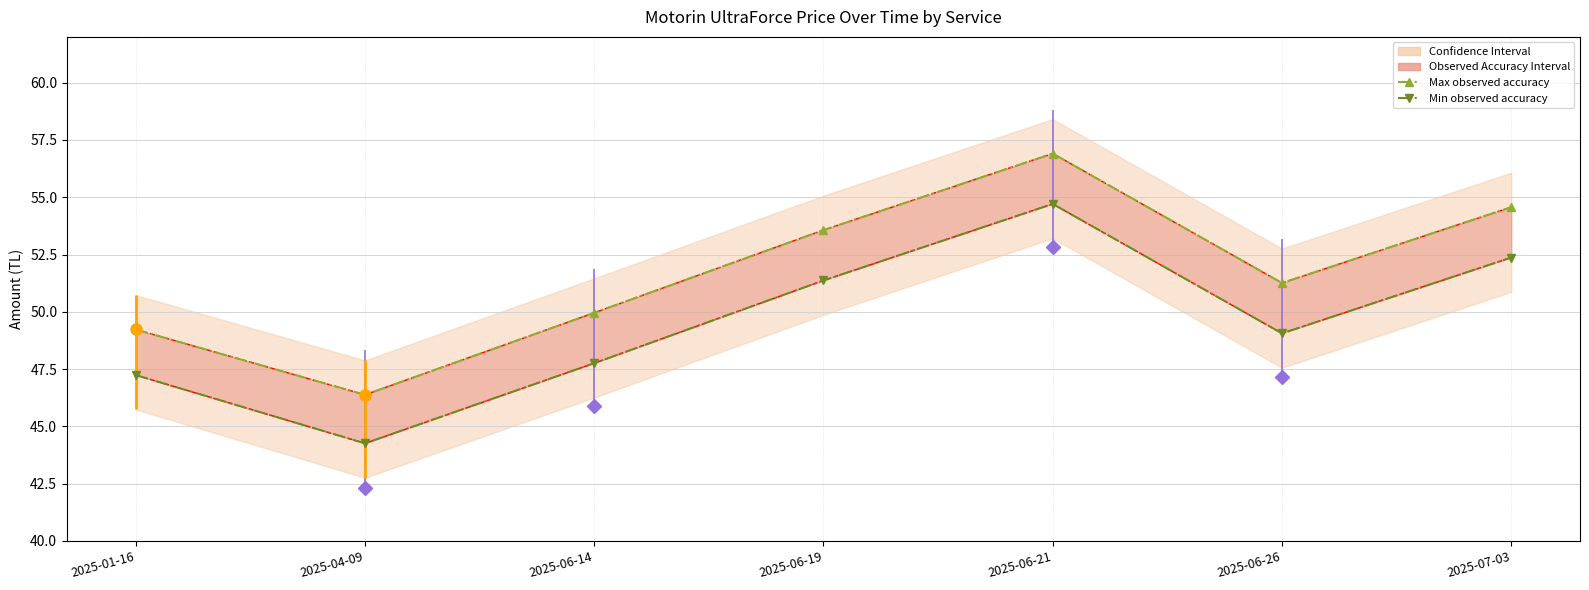

What is the sum of the Max observed accuracy values at 2025-06-26 and 2025-06-14?

101.2